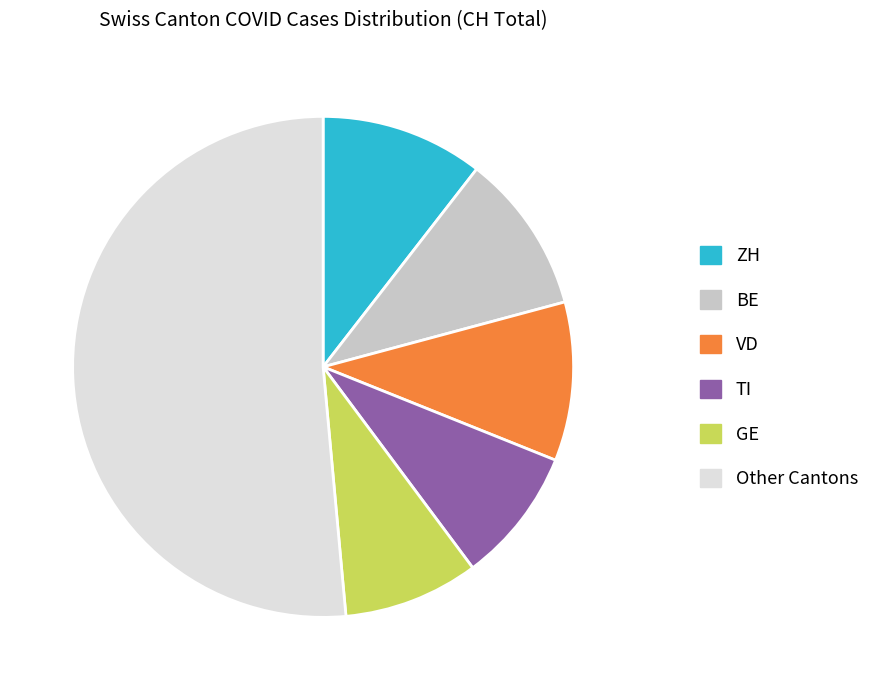

Does any single category account for the majority?

Yes